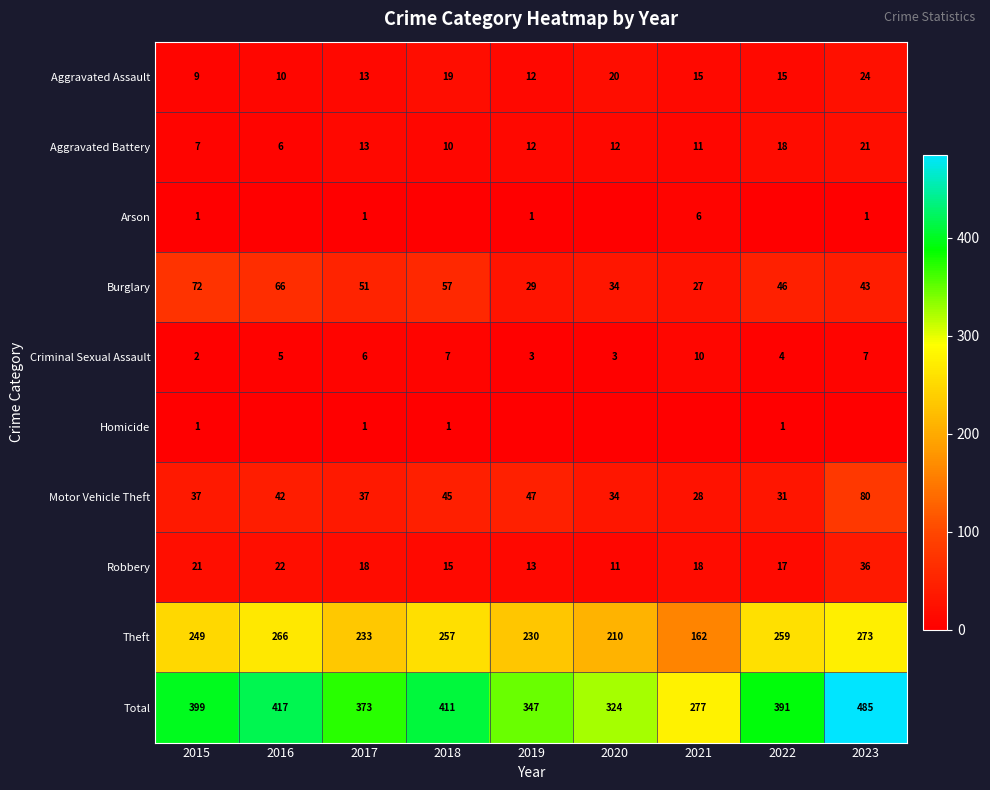

What is the difference between the Aggravated Assault values at 2020 and 2017?

7